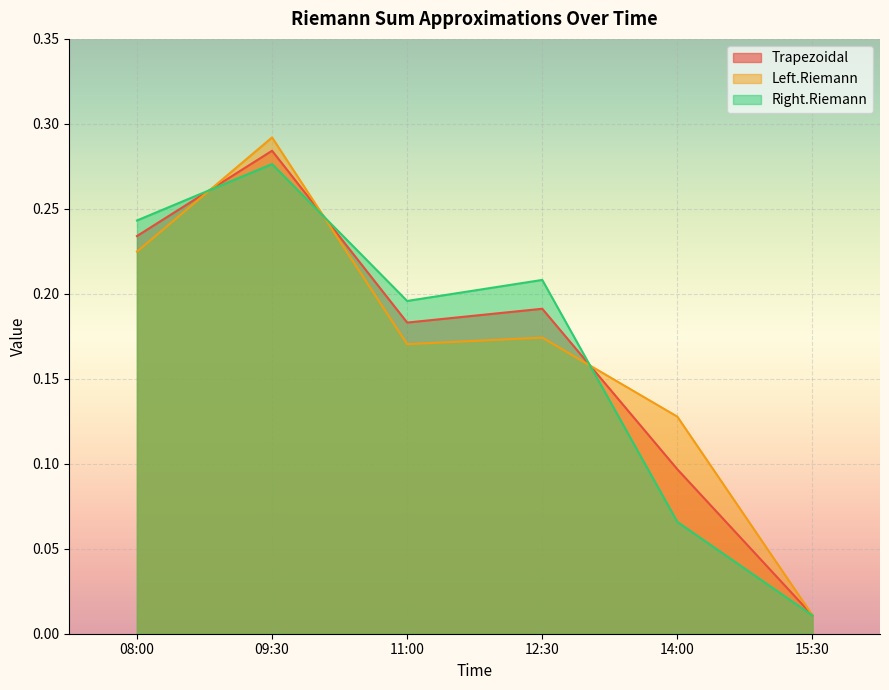

What is the total value across all series at 08:00?

0.7